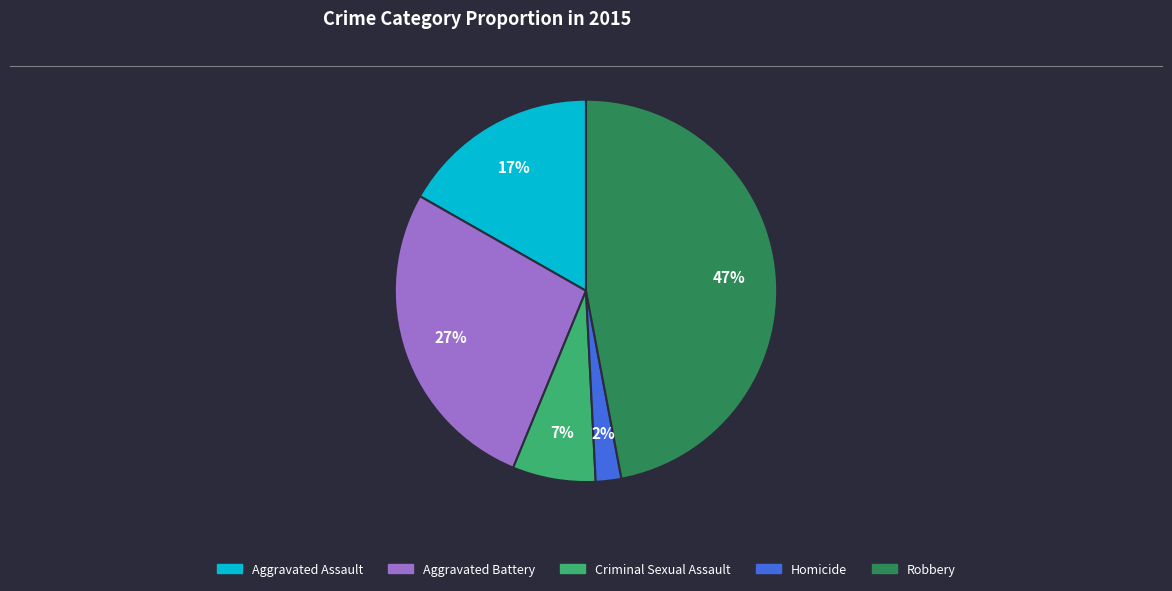

Does Aggravated Battery represent more than half of the total?

No